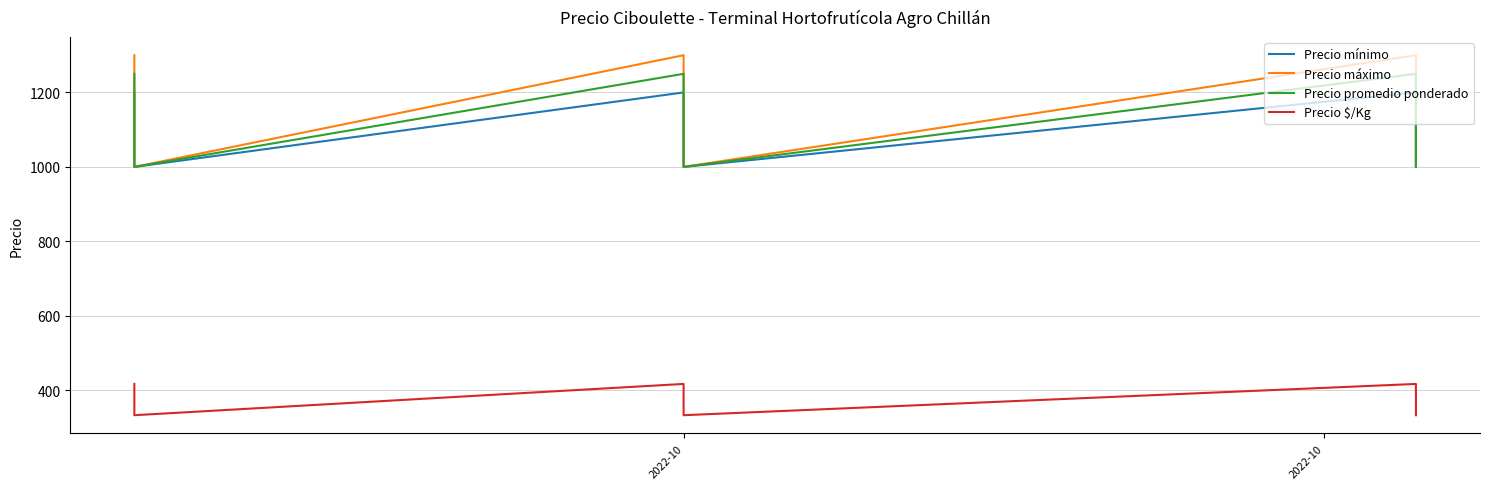

True or false: Precio mínimo and Precio máximo intersect in this chart.

False